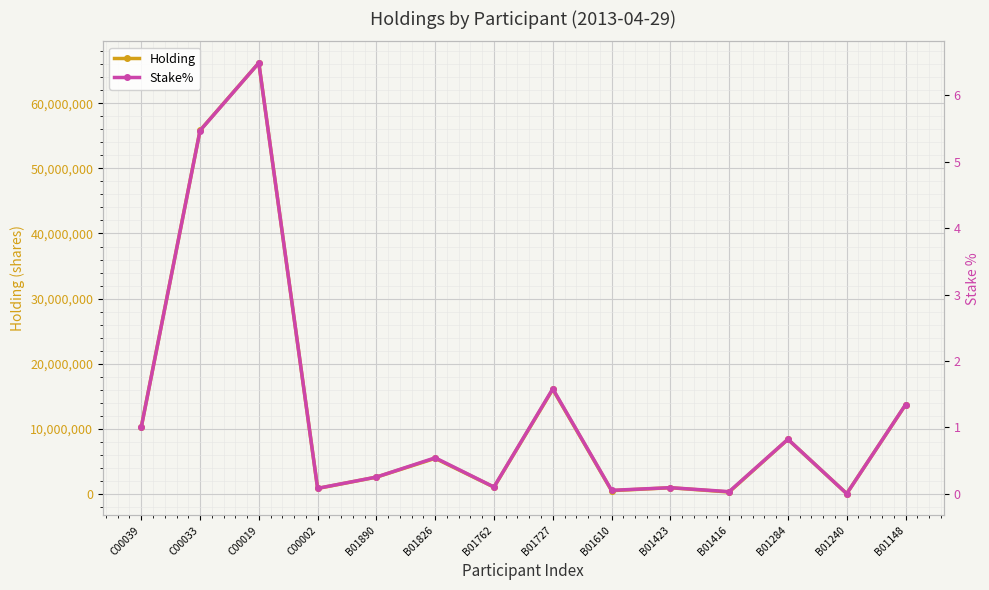

How many values in the Stake% series exceed 0?

13